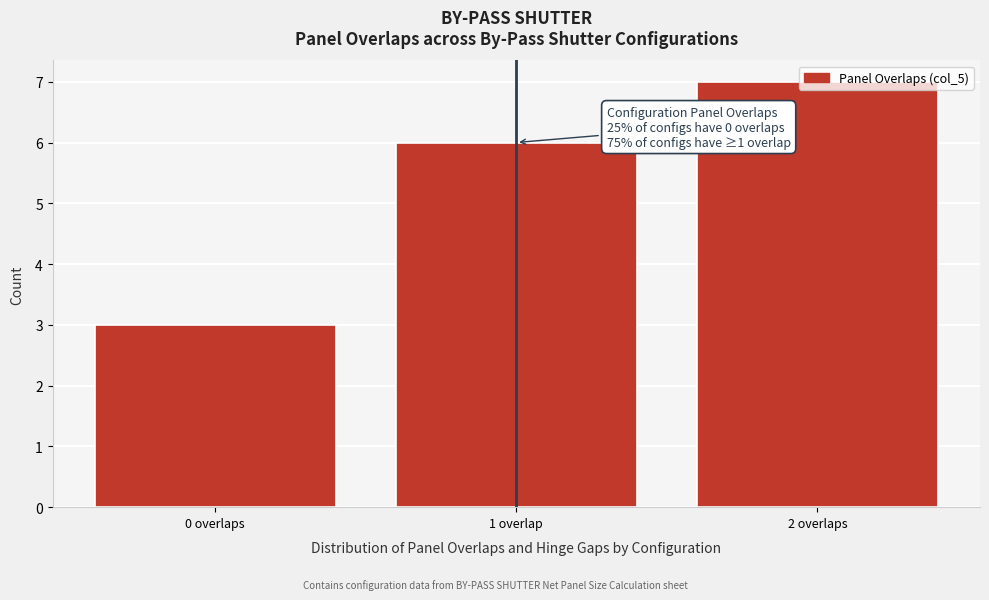

What is the sum of all values?

16